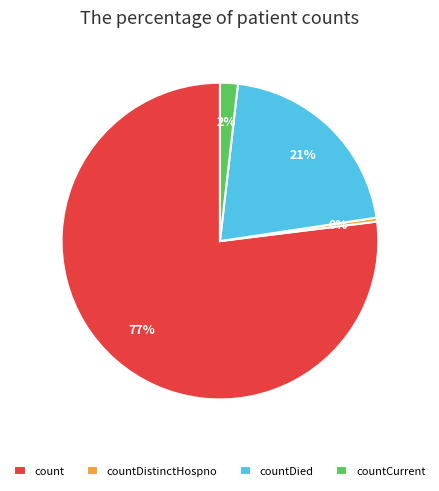

Between count and countCurrent, which is larger?

count